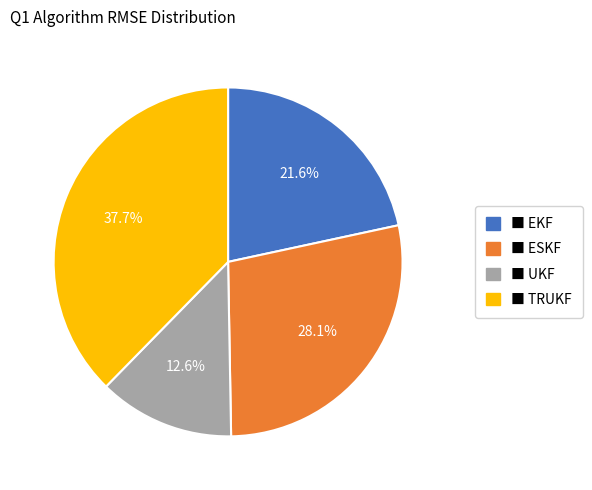

Is there any slice that represents more than half of the pie?

No